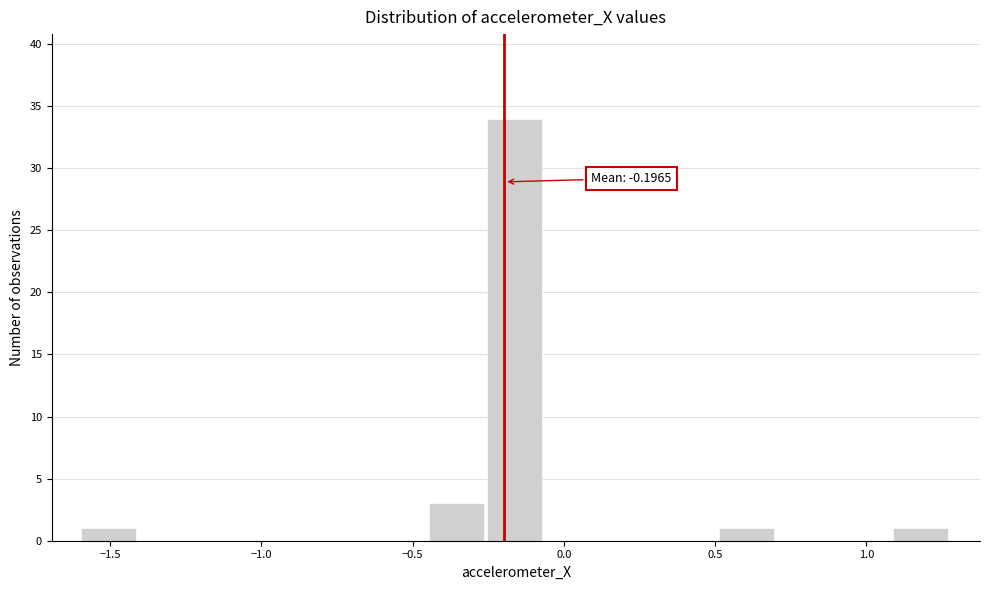

Read against the x-axis, roughly where is the centre of the tallest bar?

-0.15